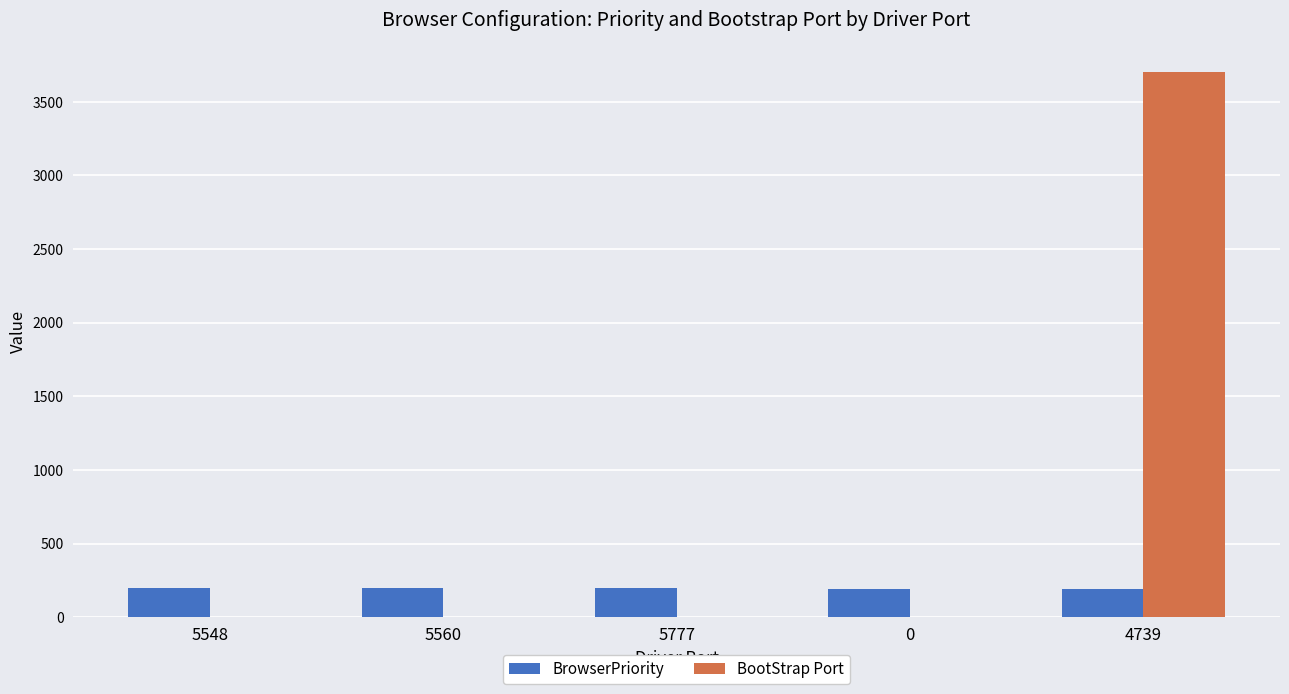

Is it true that BootStrap Port equals 1385 at 5777?

False